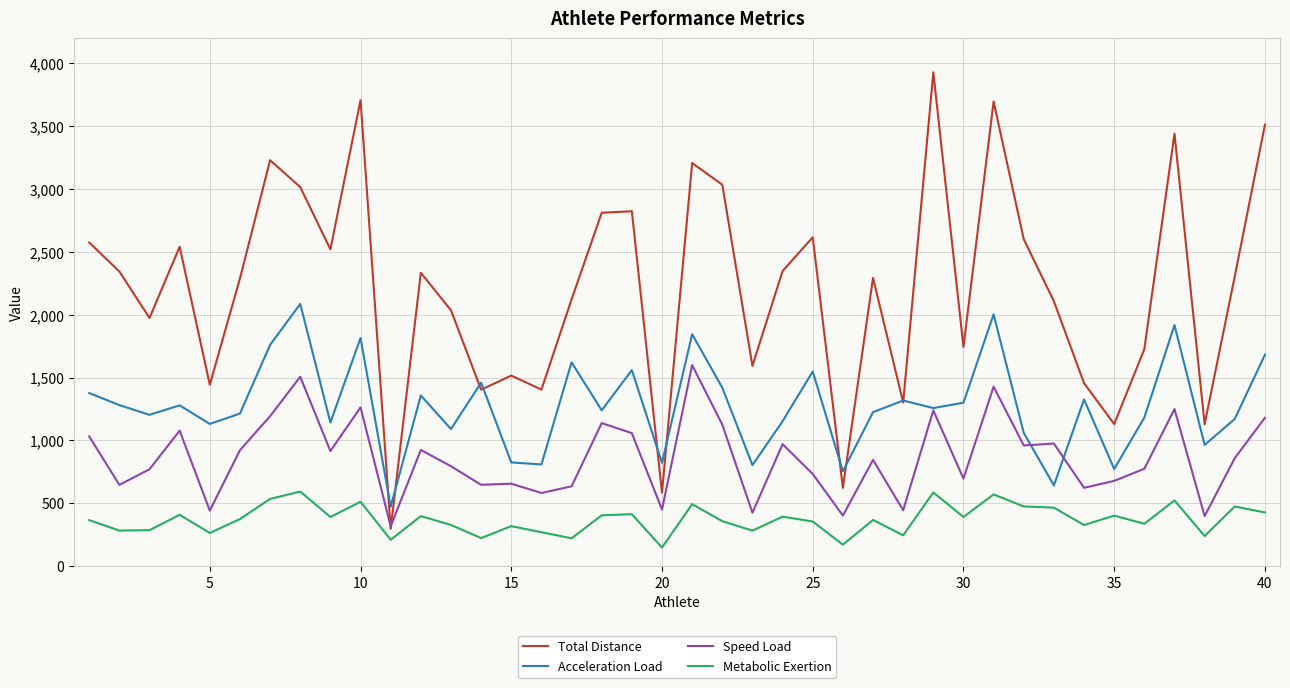

Which series has the largest total across all categories?

Total Distance